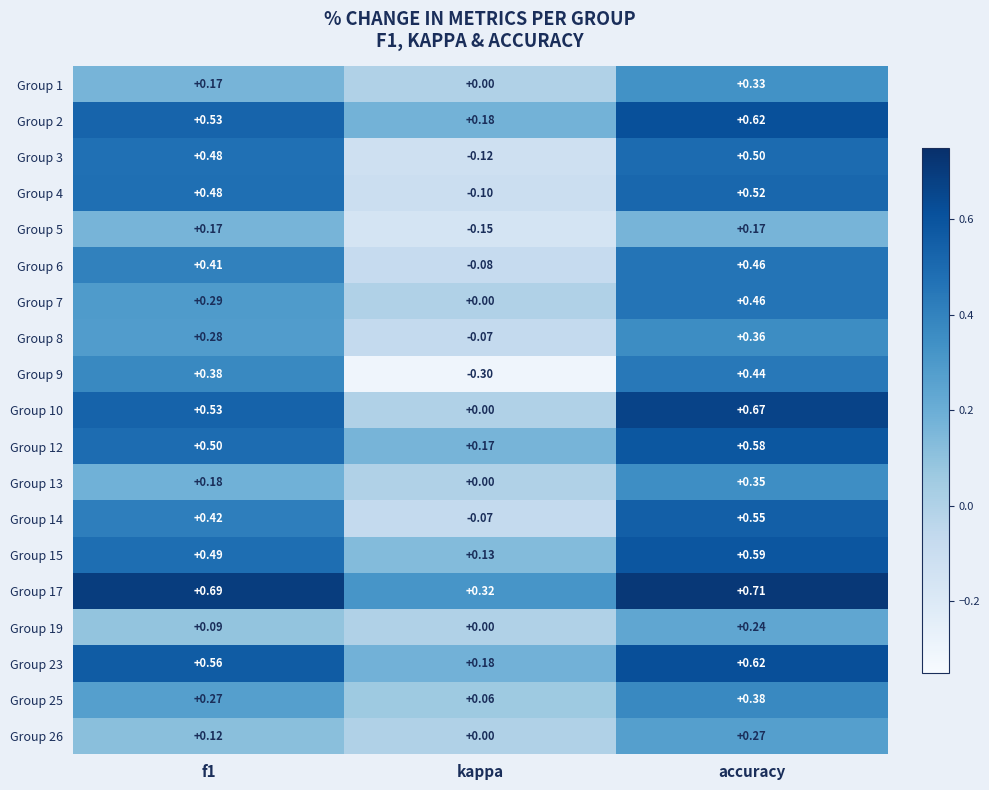

At which category does the chart reach its peak across all series?

accuracy